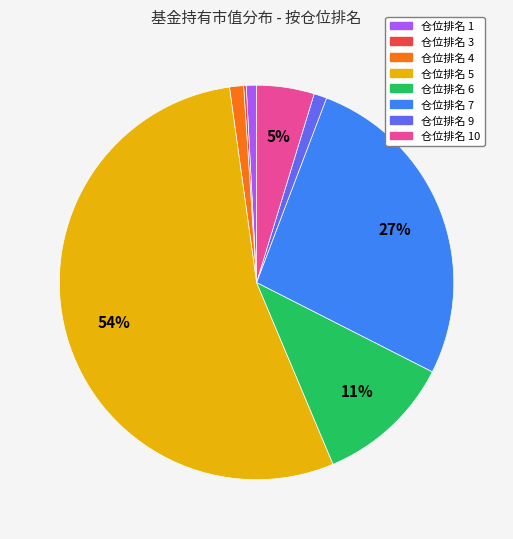

Is it true that 仓位排名 7 is 27% of the pie?

True